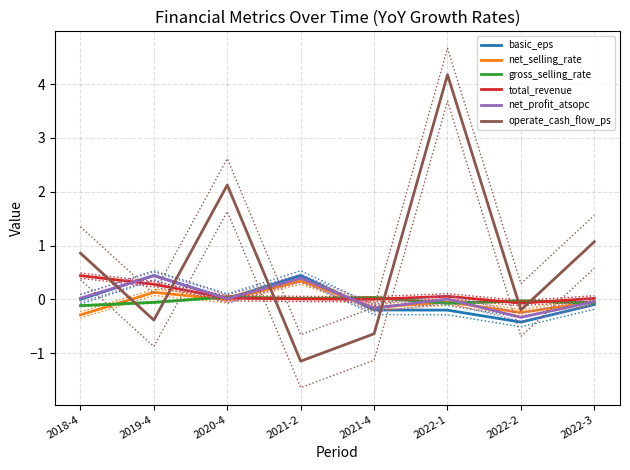

Reading left to right, transcribe all the data shown in this chart.

basic_eps: 2018-4=0.0	2019-4=0.4	2020-4=0.0	2021-2=0.4	2021-4=-0.2	2022-1=-0.2	2022-2=-0.4	2022-3=-0.1
net_selling_rate: 2018-4=-0.3	2019-4=0.1	2020-4=-0.0	2021-2=0.3	2021-4=-0.2	2022-1=-0.0	2022-2=-0.2	2022-3=-0.0
gross_selling_rate: 2018-4=-0.1	2019-4=-0.1	2020-4=0.0	2021-2=0.0	2021-4=0.0	2022-1=-0.1	2022-2=-0.0	2022-3=-0.1
total_revenue: 2018-4=0.4	2019-4=0.3	2020-4=0.0	2021-2=0.0	2021-4=0.0	2022-1=0.1	2022-2=-0.1	2022-3=0.0
net_profit_atsopc: 2018-4=0.0	2019-4=0.4	2020-4=0.0	2021-2=0.4	2021-4=-0.2	2022-1=0.0	2022-2=-0.3	2022-3=-0.0
operate_cash_flow_ps: 2018-4=0.9	2019-4=-0.4	2020-4=2.1	2021-2=-1.1	2021-4=-0.6	2022-1=4.2	2022-2=-0.2	2022-3=1.1